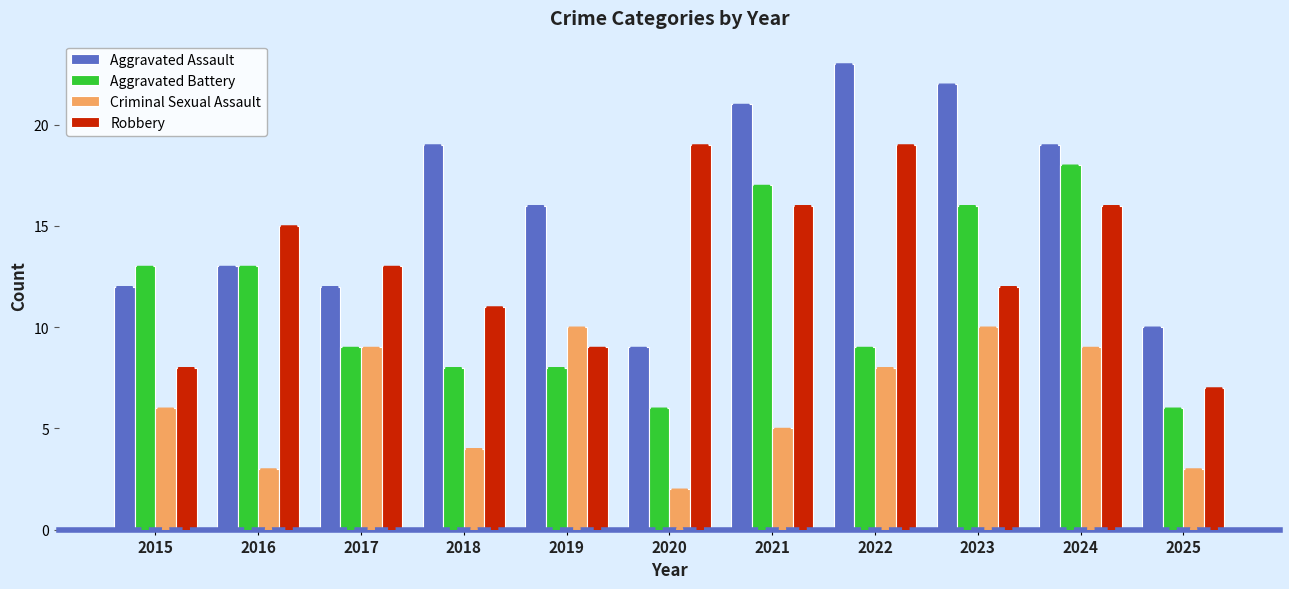

At how many categories does at least one series exceed 17?

6